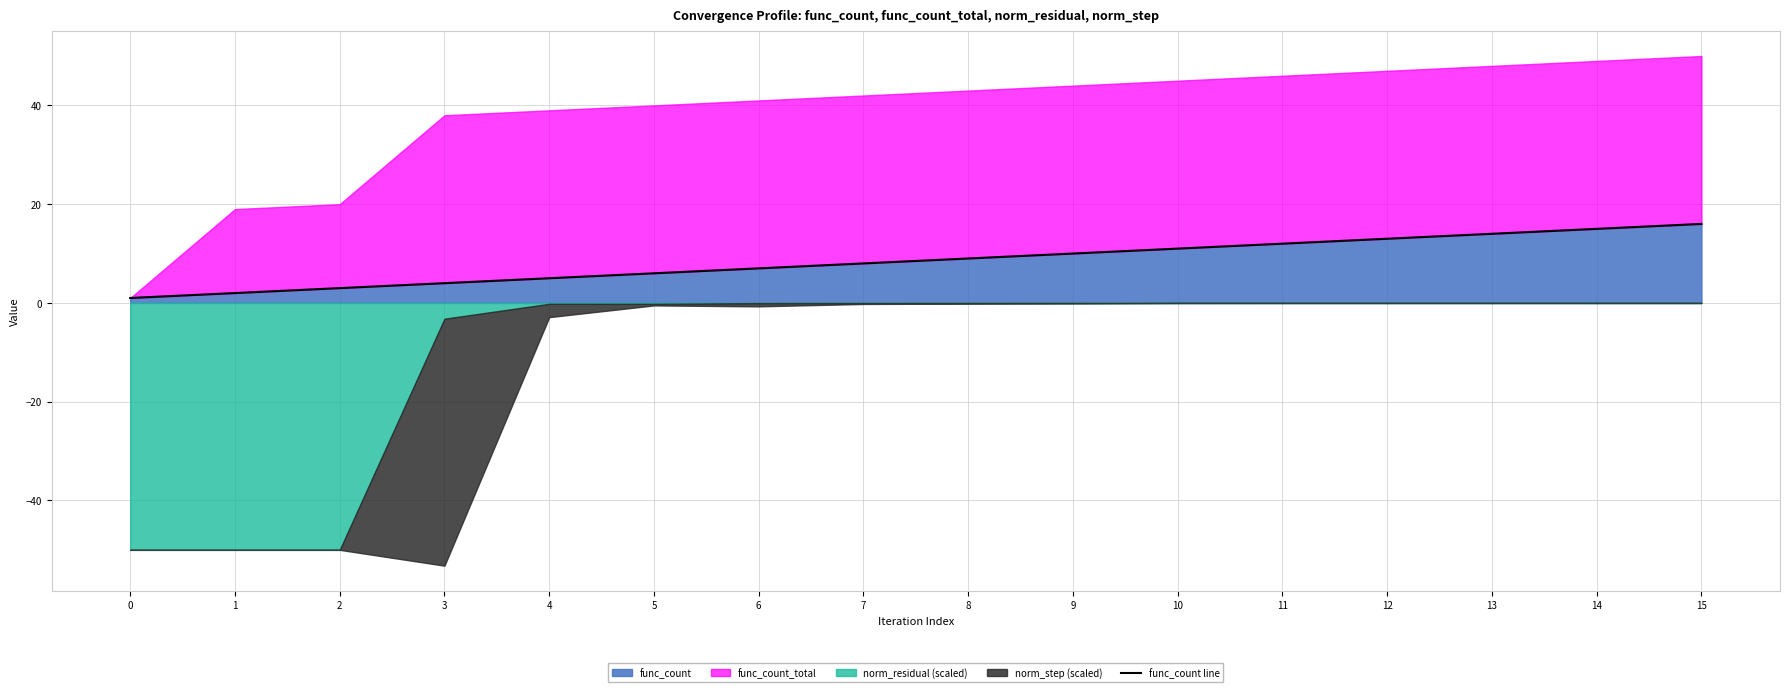

The value of func_count at 14 is 15. True or false?

True